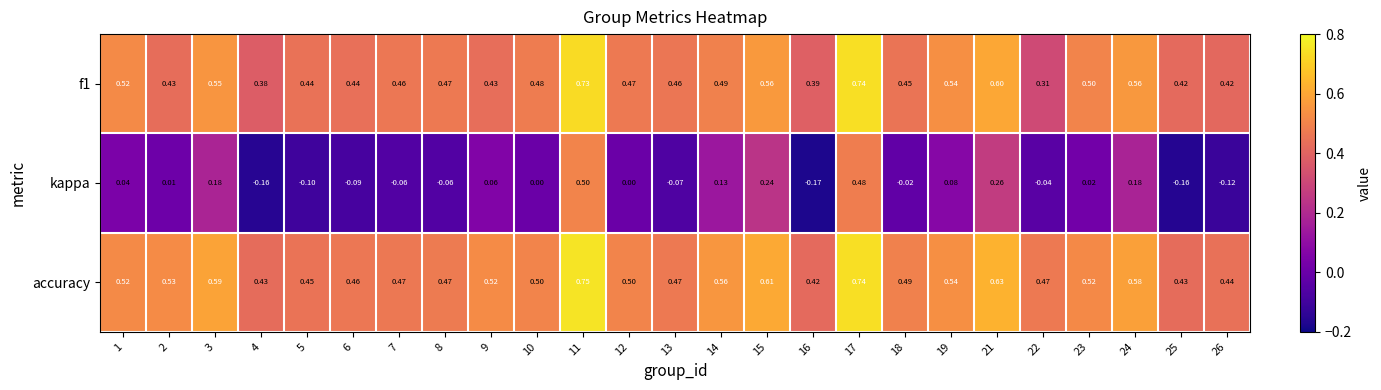

Which series has the largest total across all categories?

accuracy